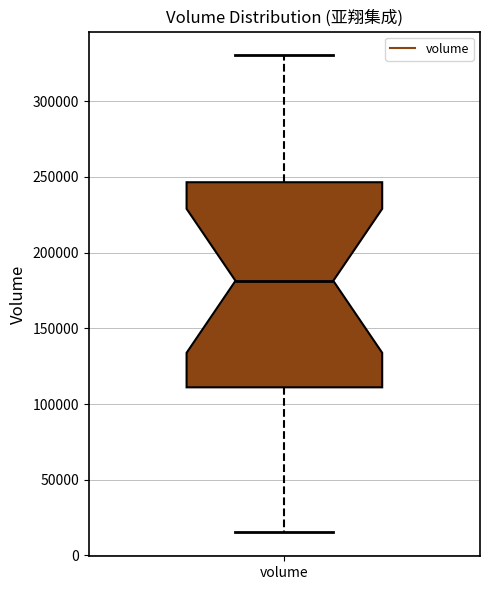

Transcribe this box plot: give where the median line is, the range the box spans, and where the two whiskers end, as read against the y-axis. The values are not printed on the chart, so give them approximately, as read against the axis.

median 180000, box 110000 to 245000, whiskers 15000 to 330000